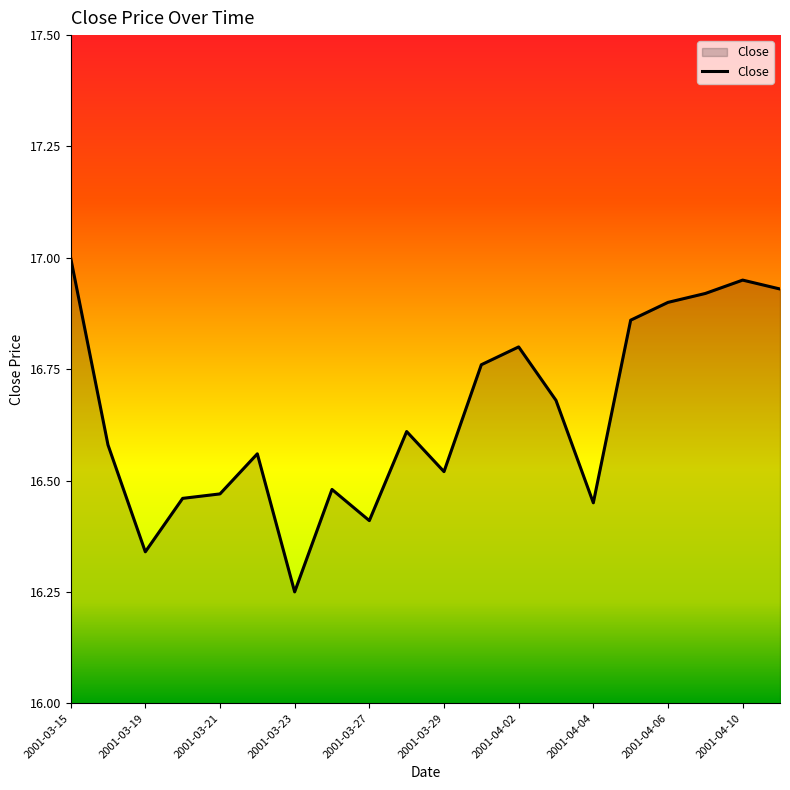

What is the greatest value displayed?

17.0